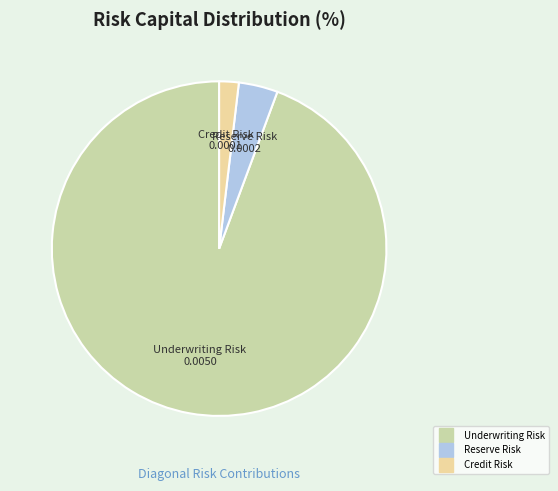

Is there a majority slice in this chart?

Yes